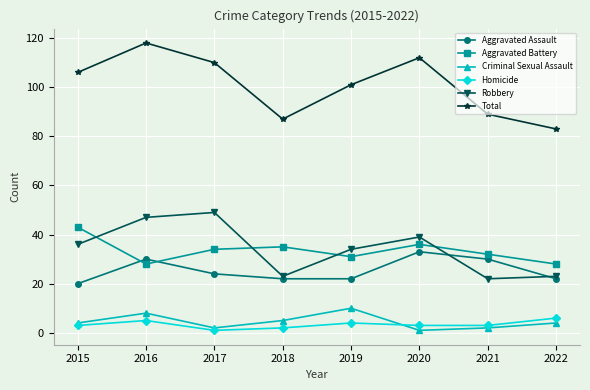

Is it true that Criminal Sexual Assault equals 2 at 2021?

True